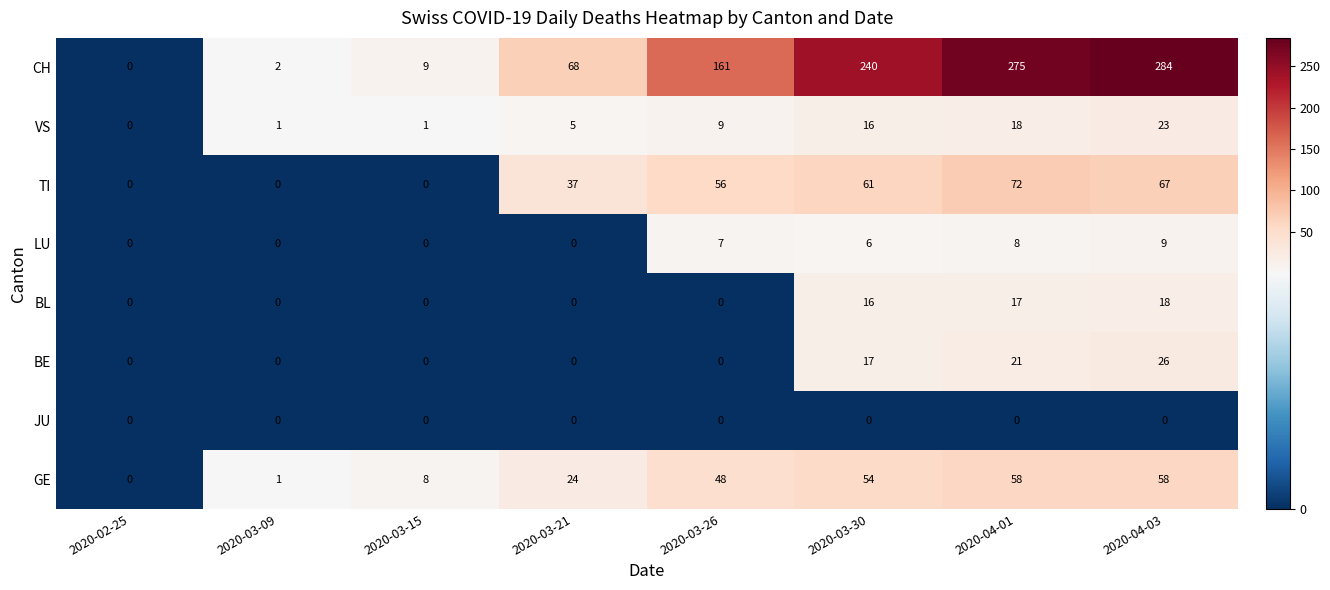

Count the BE values in the range 0 to 21.

7